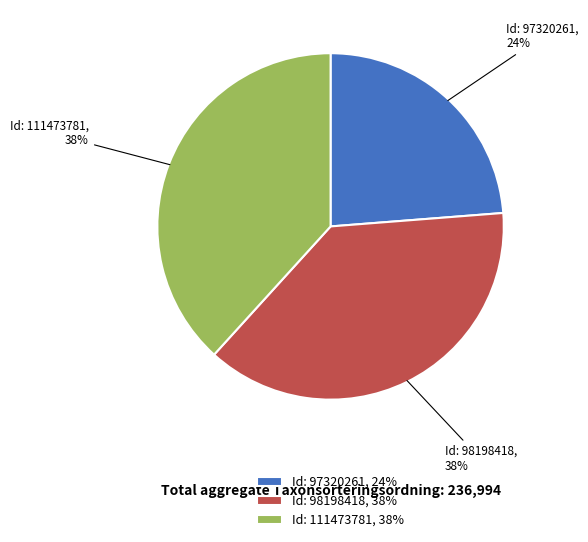

Is there a majority slice in this chart?

No